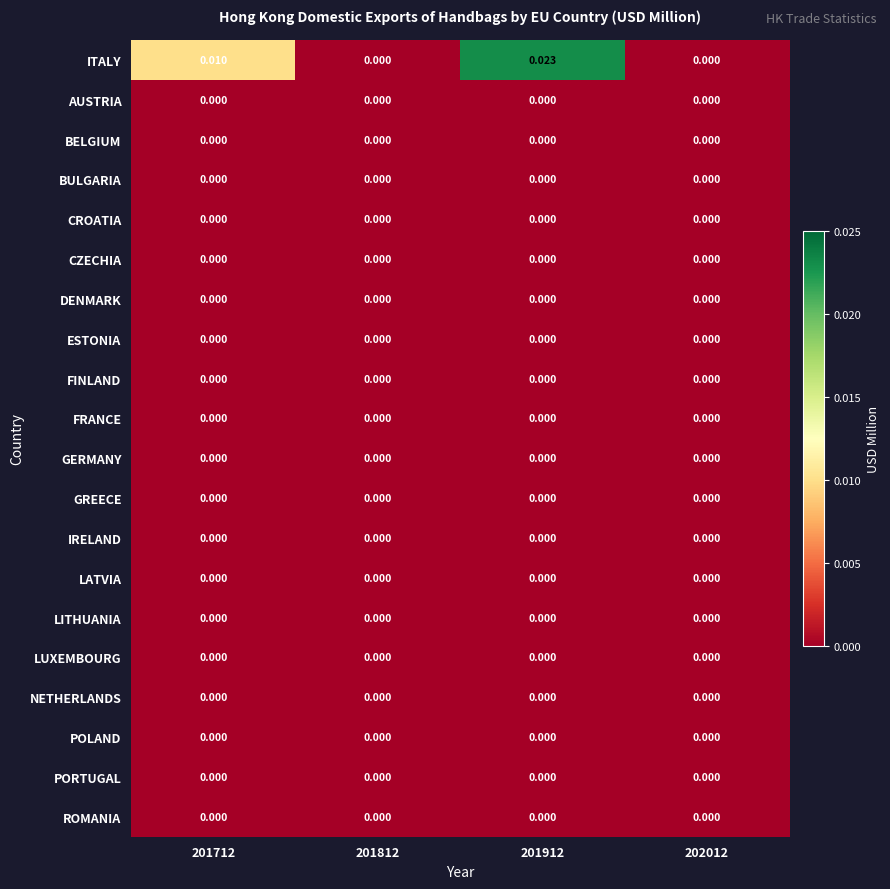

Which series has the largest total across all categories?

ITALY